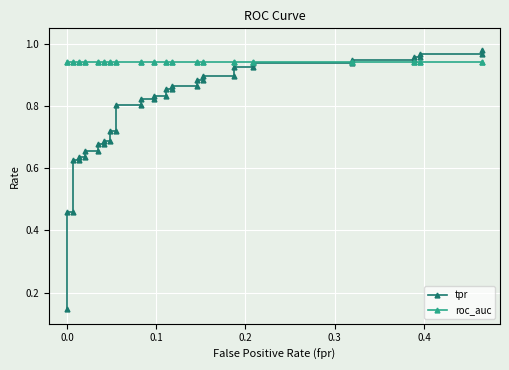

List the series in order of their overall mean, lowest first.

tpr, roc_auc